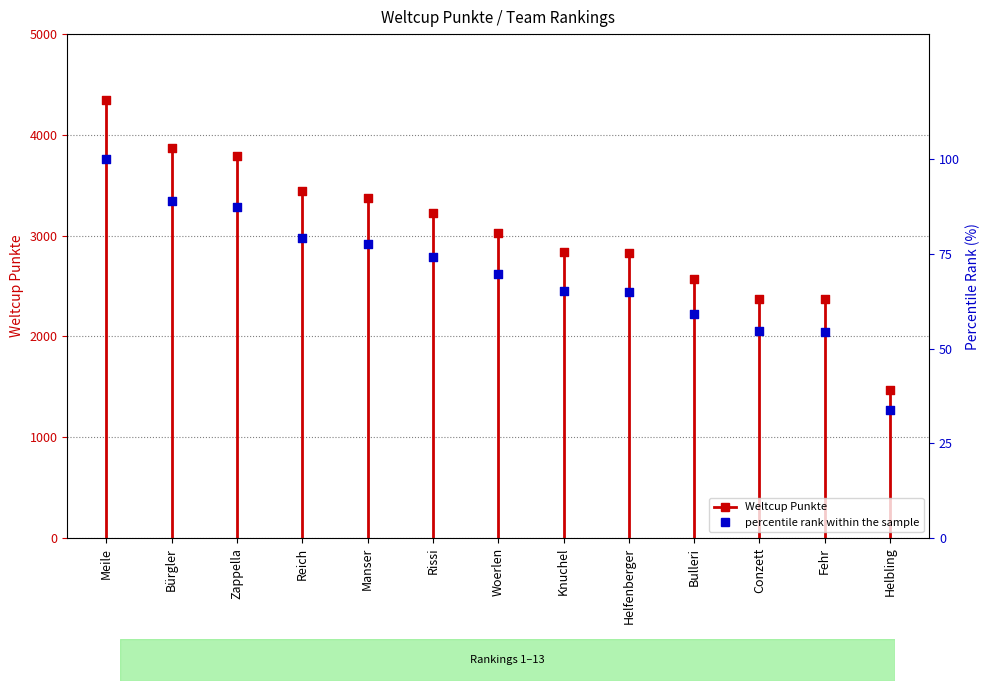

Approximately how many times larger is the value at Bürgler compared to Meile?

0.9